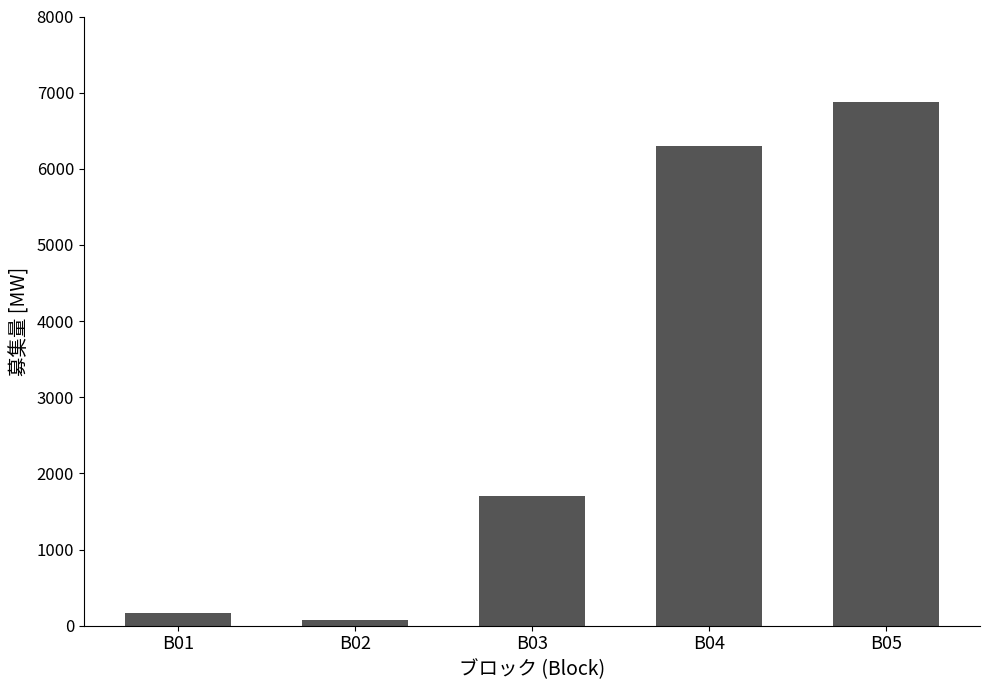

Does the chart contain any negative values?

No